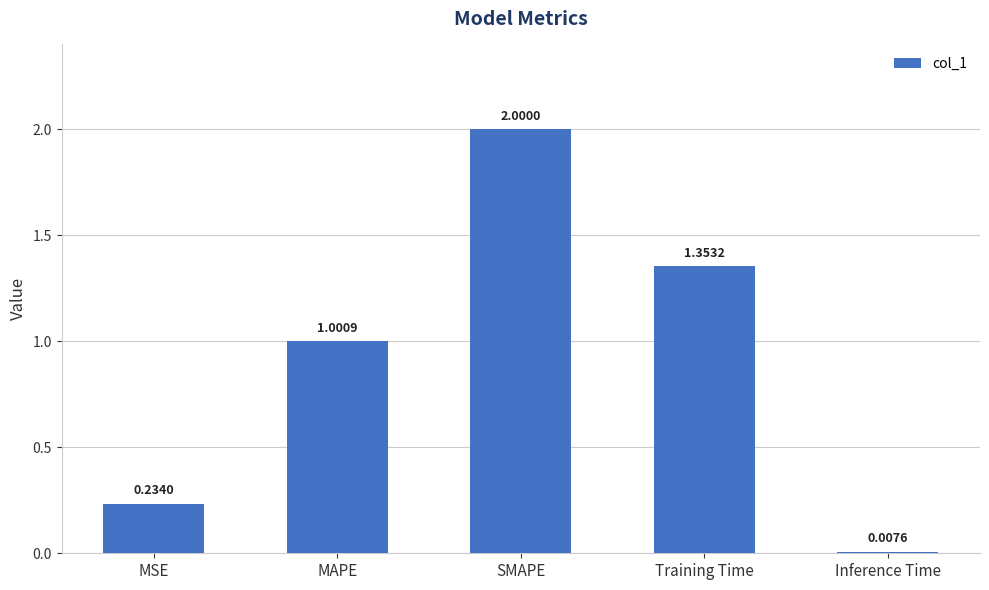

What is the difference between the values at Training Time and MSE?

1.1